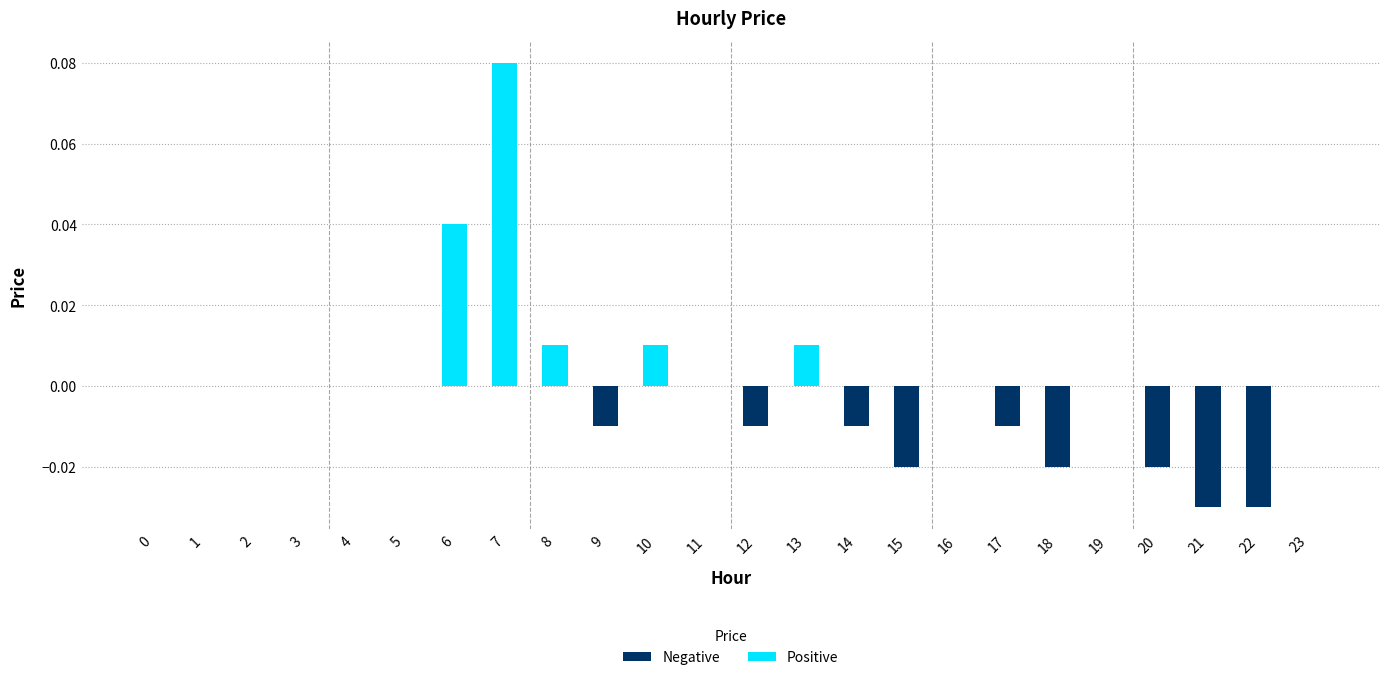

At which category does the chart reach its peak across all series?

7